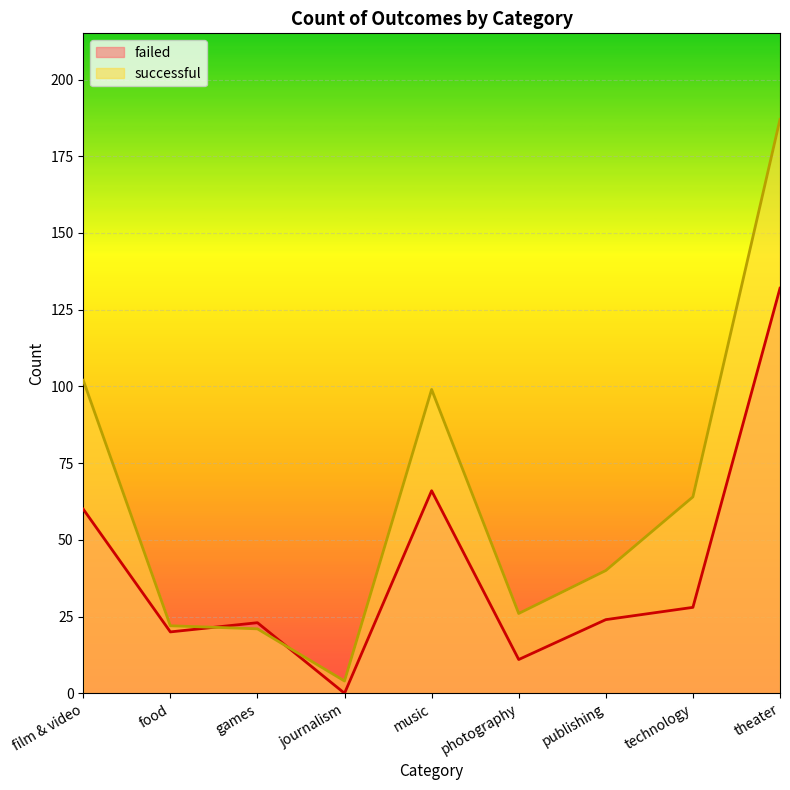

Which category has the lowest value across all series?

journalism